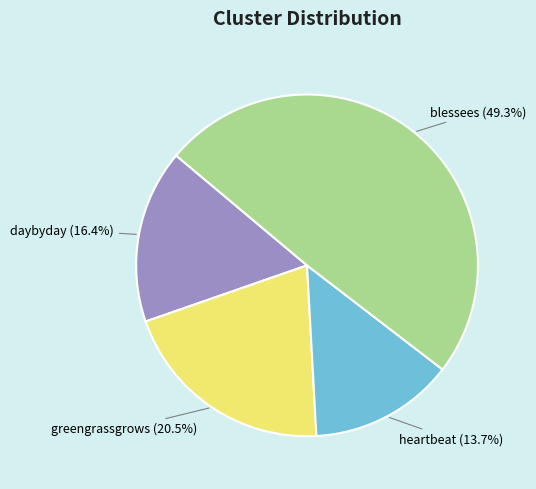

Which slice is the largest?

blessees